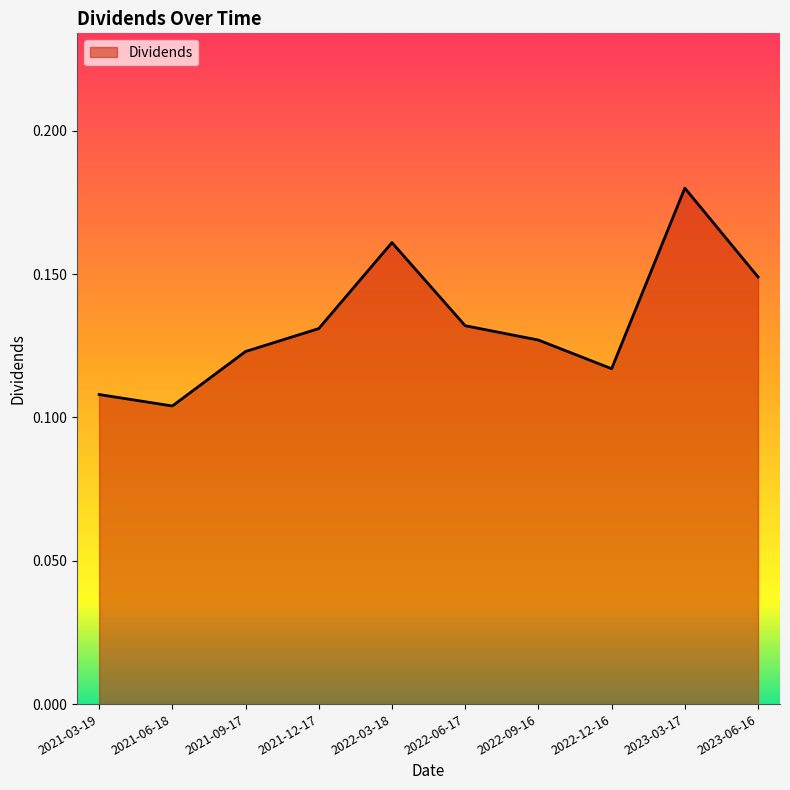

What is the sum of the values at 2022-03-18 and 2023-06-16?

0.3